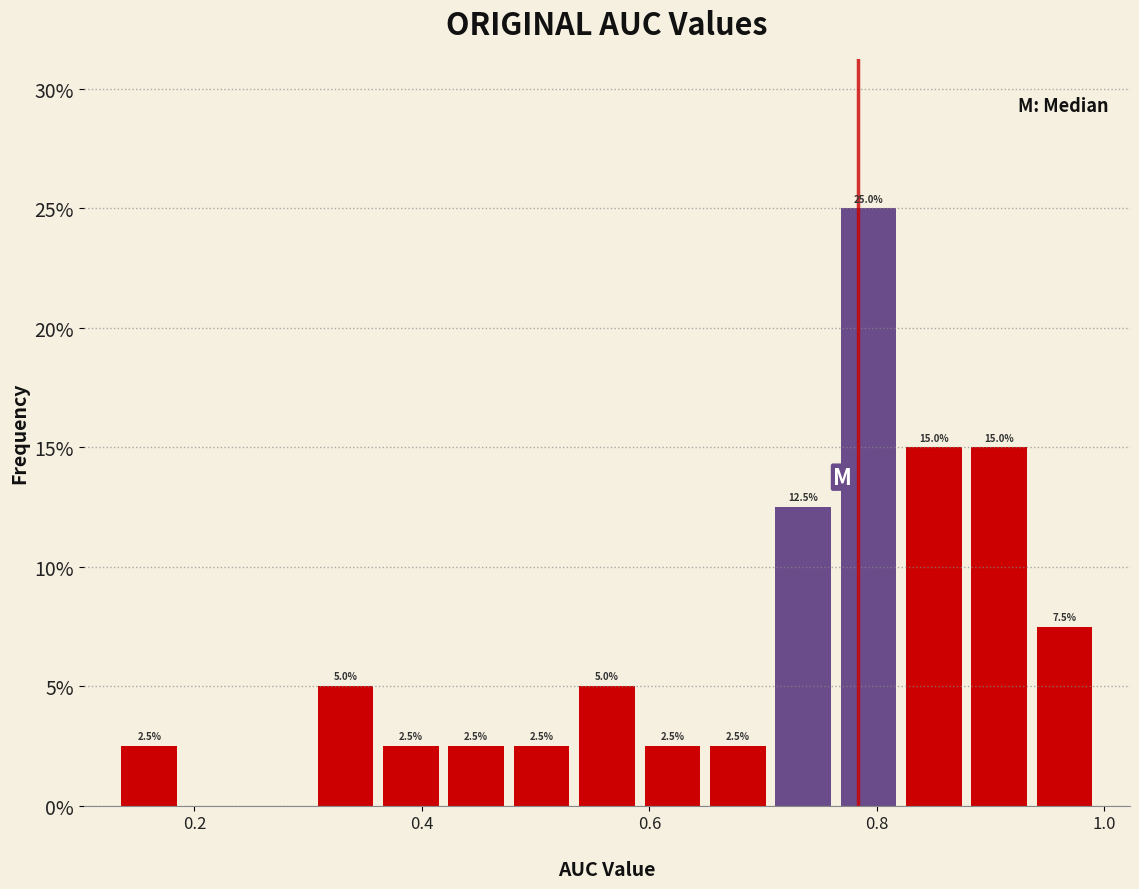

Read against the x-axis, roughly where is the centre of the tallest bar?

0.80